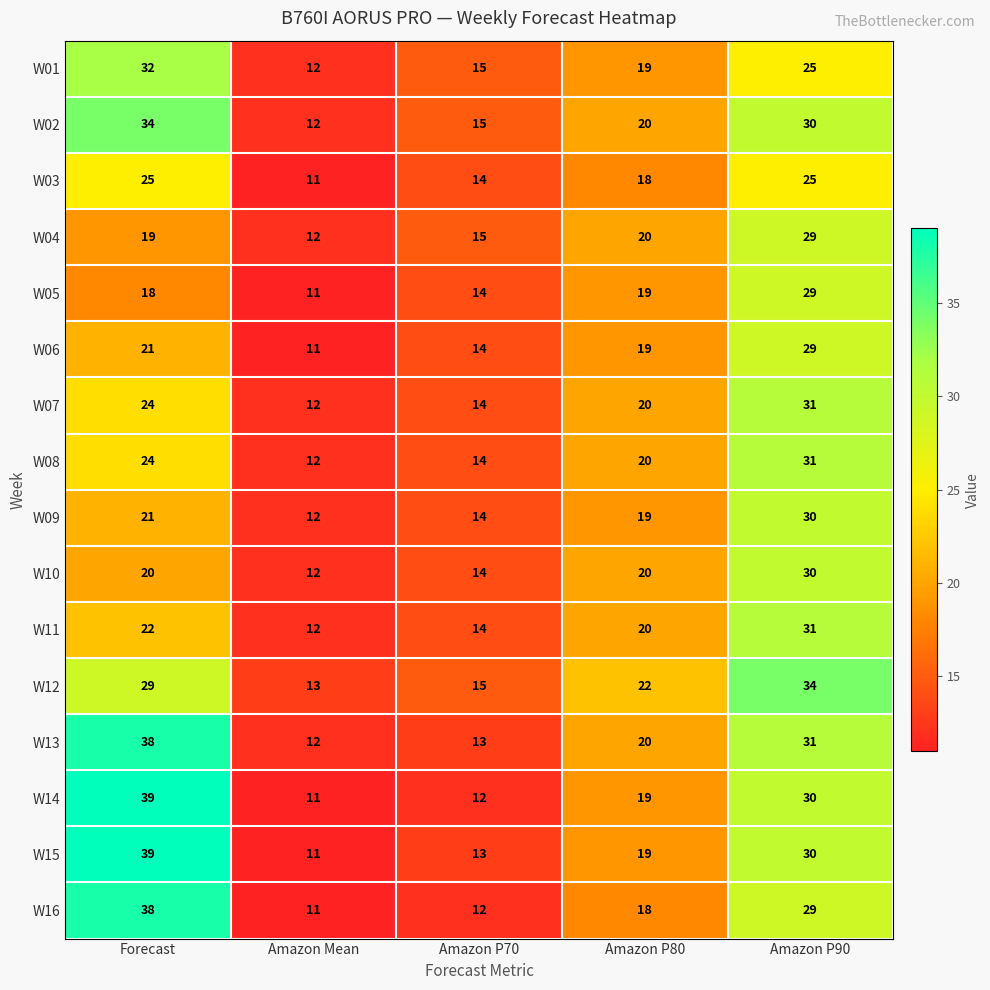

Where does the W07 series first go above 20?

Forecast